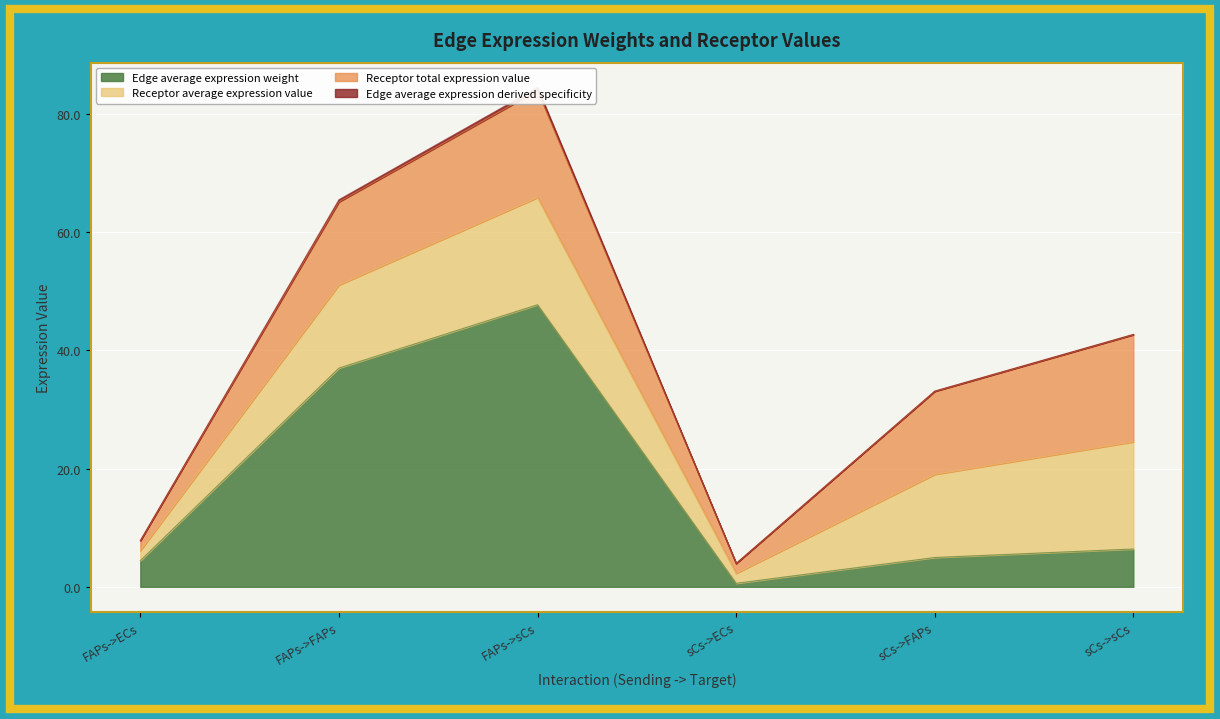

The Edge average expression weight series shows 4.4 at FAPs->ECs. True or false?

True